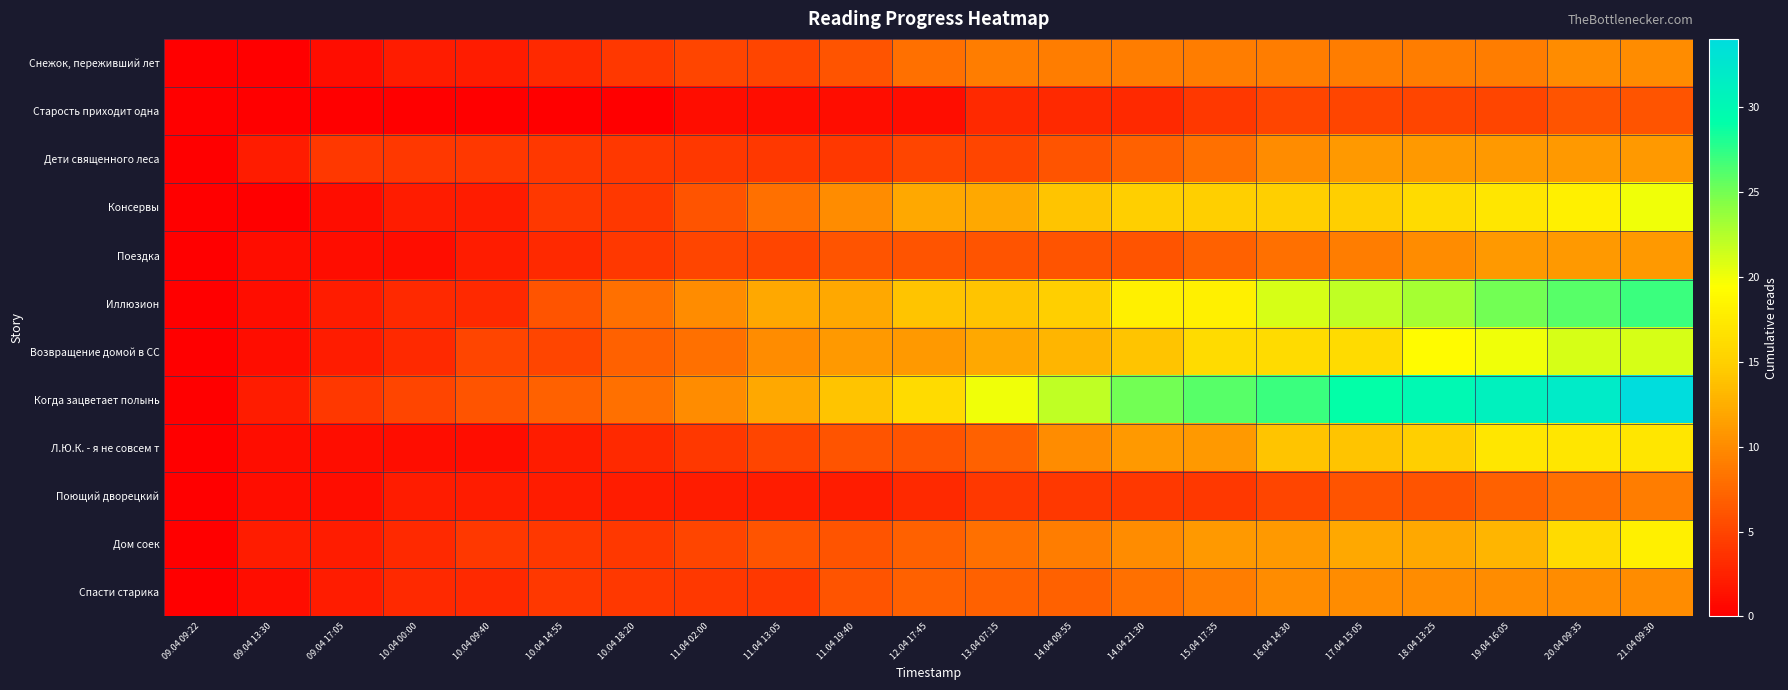

Reading left to right, what are all the values shown in this chart?

Снежок, переживший лет: 09.04 09:22=0	09.04 13:30=0	09.04 17:05=1	10.04 00:00=2	10.04 09:40=2	10.04 14:55=3	10.04 18:20=4	11.04 02:00=5	11.04 13:05=5	11.04 19:40=6	12.04 17:45=8	13.04 07:15=9	14.04 09:55=9	14.04 21:30=9	15.04 17:35=9	16.04 14:30=9	17.04 15:05=9	18.04 13:25=9	19.04 16:05=9	20.04 09:35=10	21.04 09:30=10
Старость приходит одна: 09.04 09:22=0	09.04 13:30=0	09.04 17:05=0	10.04 00:00=0	10.04 09:40=0	10.04 14:55=0	10.04 18:20=0	11.04 02:00=1	11.04 13:05=1	11.04 19:40=1	12.04 17:45=1	13.04 07:15=3	14.04 09:55=3	14.04 21:30=3	15.04 17:35=4	16.04 14:30=5	17.04 15:05=5	18.04 13:25=5	19.04 16:05=5	20.04 09:35=6	21.04 09:30=6
Дети священного леса: 09.04 09:22=0	09.04 13:30=2	09.04 17:05=4	10.04 00:00=4	10.04 09:40=4	10.04 14:55=4	10.04 18:20=4	11.04 02:00=4	11.04 13:05=4	11.04 19:40=4	12.04 17:45=5	13.04 07:15=5	14.04 09:55=6	14.04 21:30=7	15.04 17:35=8	16.04 14:30=10	17.04 15:05=11	18.04 13:25=11	19.04 16:05=11	20.04 09:35=11	21.04 09:30=11
Консервы: 09.04 09:22=0	09.04 13:30=0	09.04 17:05=1	10.04 00:00=2	10.04 09:40=2	10.04 14:55=4	10.04 18:20=4	11.04 02:00=6	11.04 13:05=8	11.04 19:40=10	12.04 17:45=12	13.04 07:15=12	14.04 09:55=14	14.04 21:30=15	15.04 17:35=15	16.04 14:30=15	17.04 15:05=15	18.04 13:25=16	19.04 16:05=17	20.04 09:35=18	21.04 09:30=20
Поездка: 09.04 09:22=0	09.04 13:30=1	09.04 17:05=1	10.04 00:00=1	10.04 09:40=2	10.04 14:55=3	10.04 18:20=4	11.04 02:00=5	11.04 13:05=5	11.04 19:40=6	12.04 17:45=6	13.04 07:15=6	14.04 09:55=6	14.04 21:30=6	15.04 17:35=7	16.04 14:30=8	17.04 15:05=9	18.04 13:25=10	19.04 16:05=11	20.04 09:35=11	21.04 09:30=11
Иллюзион: 09.04 09:22=0	09.04 13:30=1	09.04 17:05=2	10.04 00:00=3	10.04 09:40=3	10.04 14:55=6	10.04 18:20=8	11.04 02:00=10	11.04 13:05=12	11.04 19:40=12	12.04 17:45=14	13.04 07:15=14	14.04 09:55=15	14.04 21:30=18	15.04 17:35=18	16.04 14:30=21	17.04 15:05=22	18.04 13:25=23	19.04 16:05=25	20.04 09:35=26	21.04 09:30=27
Возвращение домой в СС: 09.04 09:22=0	09.04 13:30=1	09.04 17:05=2	10.04 00:00=3	10.04 09:40=5	10.04 14:55=5	10.04 18:20=7	11.04 02:00=8	11.04 13:05=10	11.04 19:40=11	12.04 17:45=11	13.04 07:15=12	14.04 09:55=13	14.04 21:30=14	15.04 17:35=16	16.04 14:30=16	17.04 15:05=16	18.04 13:25=19	19.04 16:05=20	20.04 09:35=21	21.04 09:30=21
Когда зацветает полынь: 09.04 09:22=0	09.04 13:30=2	09.04 17:05=4	10.04 00:00=5	10.04 09:40=6	10.04 14:55=7	10.04 18:20=8	11.04 02:00=10	11.04 13:05=12	11.04 19:40=14	12.04 17:45=16	13.04 07:15=20	14.04 09:55=22	14.04 21:30=25	15.04 17:35=26	16.04 14:30=27	17.04 15:05=29	18.04 13:25=30	19.04 16:05=31	20.04 09:35=32	21.04 09:30=34
Л.Ю.К. - я не совсем т: 09.04 09:22=0	09.04 13:30=1	09.04 17:05=1	10.04 00:00=1	10.04 09:40=1	10.04 14:55=2	10.04 18:20=3	11.04 02:00=4	11.04 13:05=5	11.04 19:40=6	12.04 17:45=6	13.04 07:15=7	14.04 09:55=10	14.04 21:30=11	15.04 17:35=11	16.04 14:30=14	17.04 15:05=14	18.04 13:25=15	19.04 16:05=17	20.04 09:35=17	21.04 09:30=17
Поющий дворецкий: 09.04 09:22=0	09.04 13:30=1	09.04 17:05=1	10.04 00:00=2	10.04 09:40=2	10.04 14:55=2	10.04 18:20=2	11.04 02:00=2	11.04 13:05=2	11.04 19:40=2	12.04 17:45=3	13.04 07:15=4	14.04 09:55=4	14.04 21:30=4	15.04 17:35=4	16.04 14:30=5	17.04 15:05=6	18.04 13:25=6	19.04 16:05=7	20.04 09:35=8	21.04 09:30=9
Дом соек: 09.04 09:22=0	09.04 13:30=2	09.04 17:05=2	10.04 00:00=3	10.04 09:40=4	10.04 14:55=4	10.04 18:20=4	11.04 02:00=5	11.04 13:05=6	11.04 19:40=6	12.04 17:45=7	13.04 07:15=8	14.04 09:55=9	14.04 21:30=10	15.04 17:35=11	16.04 14:30=11	17.04 15:05=12	18.04 13:25=12	19.04 16:05=13	20.04 09:35=16	21.04 09:30=18
Спасти старика: 09.04 09:22=0	09.04 13:30=1	09.04 17:05=2	10.04 00:00=3	10.04 09:40=3	10.04 14:55=4	10.04 18:20=4	11.04 02:00=4	11.04 13:05=4	11.04 19:40=6	12.04 17:45=7	13.04 07:15=7	14.04 09:55=7	14.04 21:30=8	15.04 17:35=9	16.04 14:30=10	17.04 15:05=10	18.04 13:25=10	19.04 16:05=10	20.04 09:35=10	21.04 09:30=10